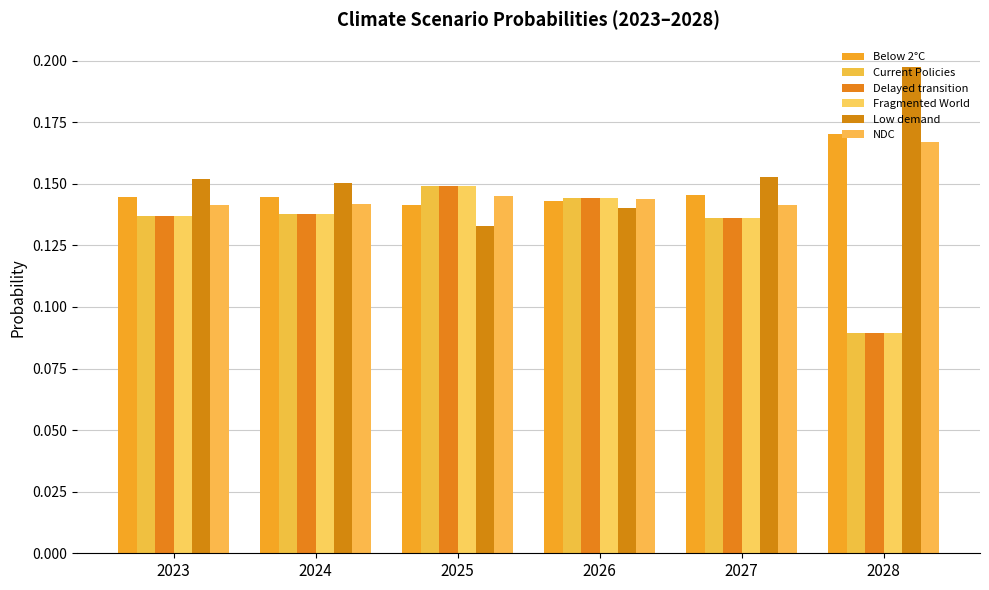

What is the maximum value for Current Policies?

0.1